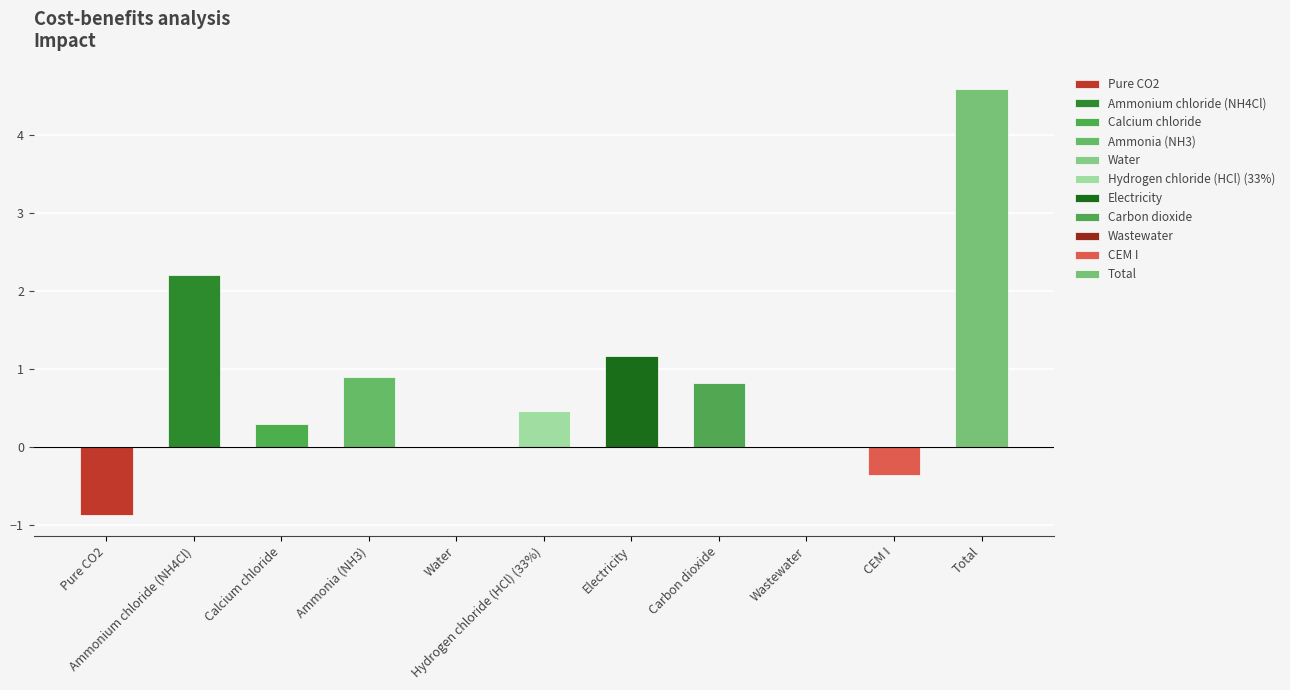

How many positive values are there?

8